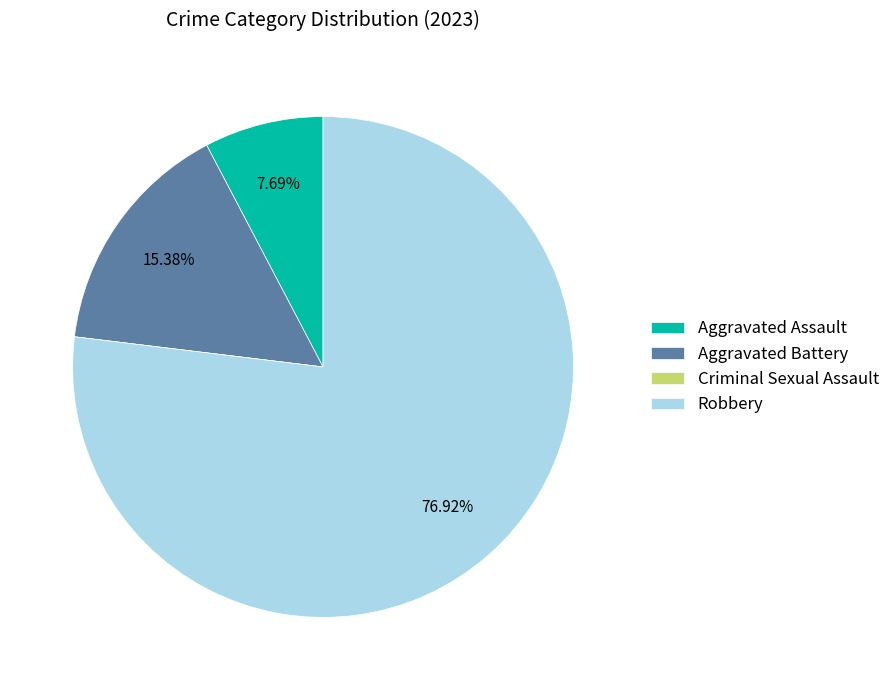

The Aggravated Assault slice represents 8% of the pie. True or false?

True